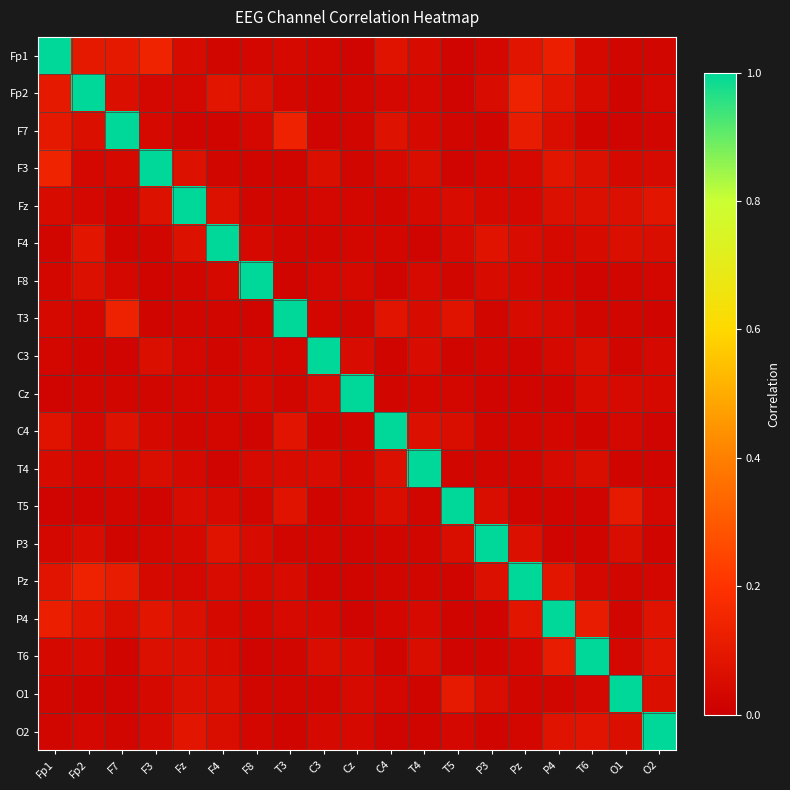

Which label corresponds to the largest value in the chart?

Fp1